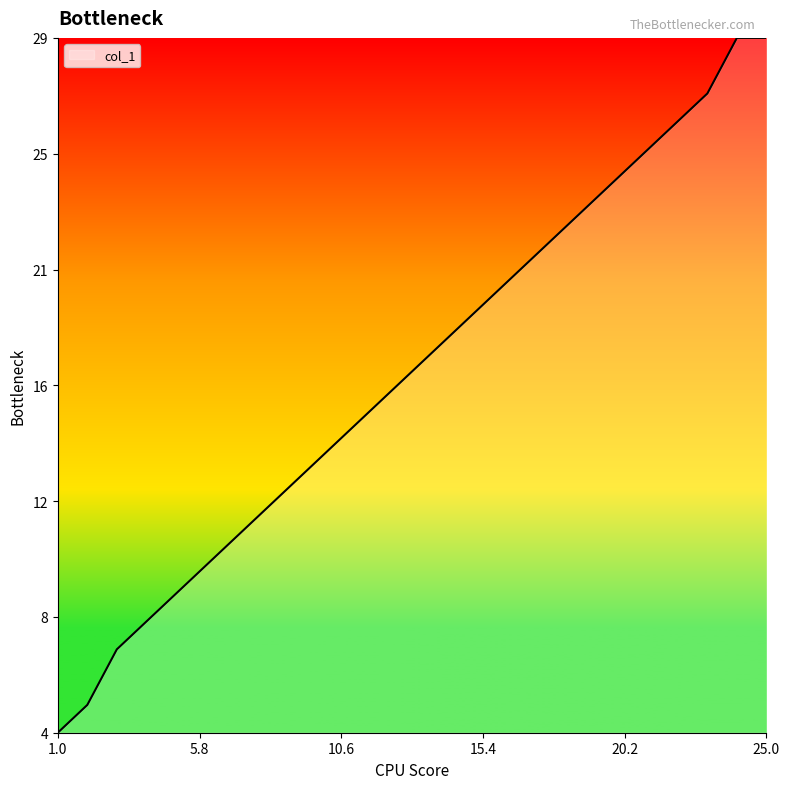

Which label corresponds to the smallest value in the chart?

1